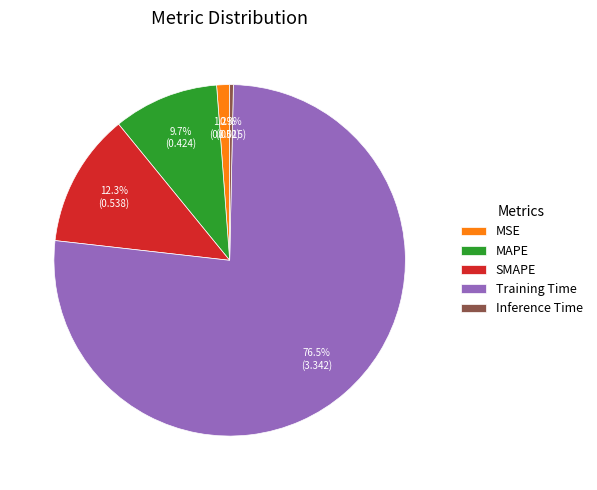

To the nearest percent, what is the difference between the MSE and Training Time slice percentages?

75%